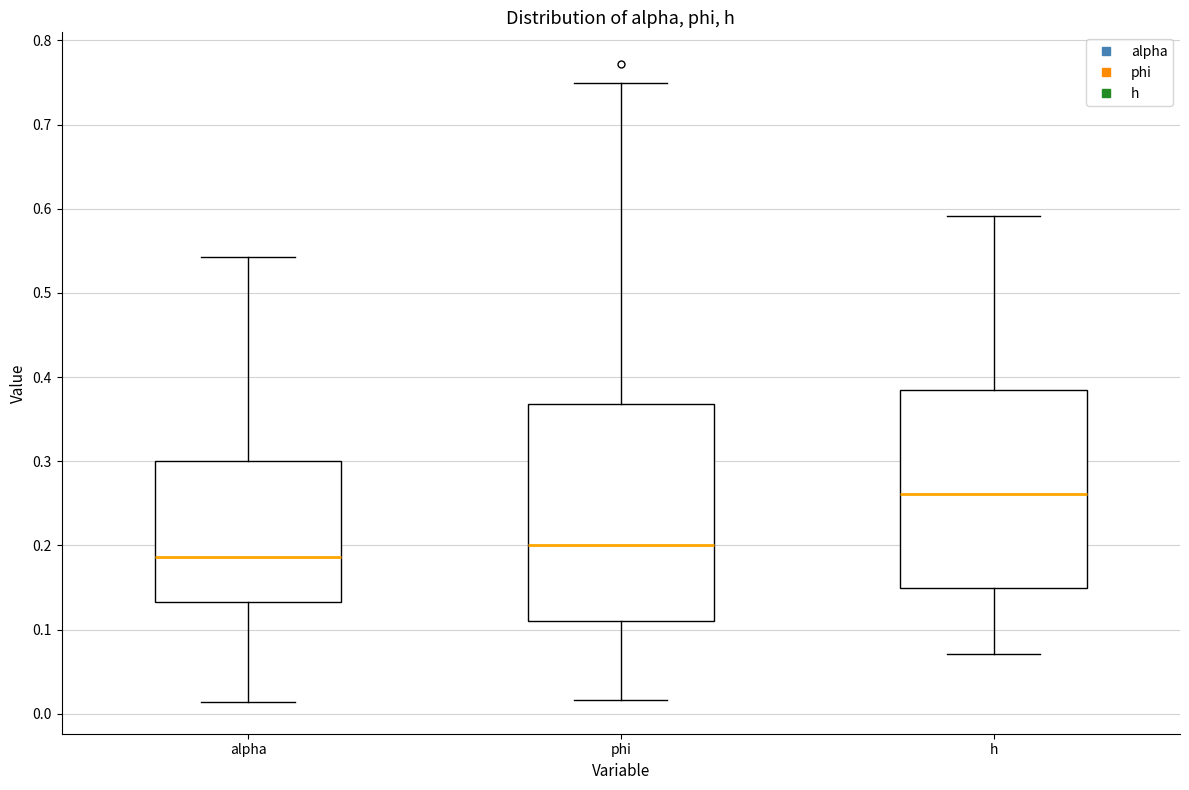

Comparing the boxes themselves (not the whiskers), which one is the tallest?

phi